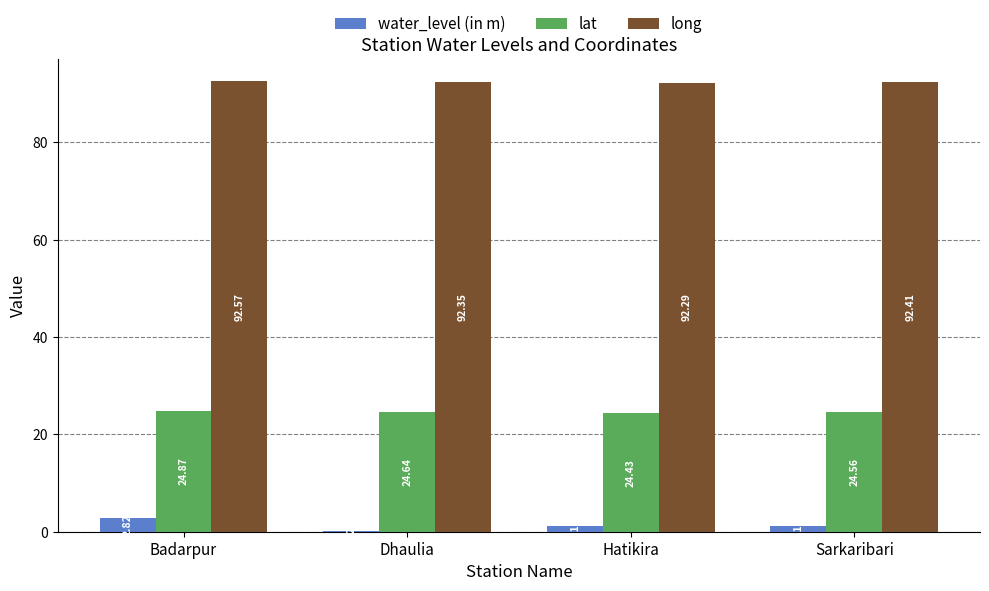

Which series changed the most between Badarpur and Sarkaribari?

water_level (in m)